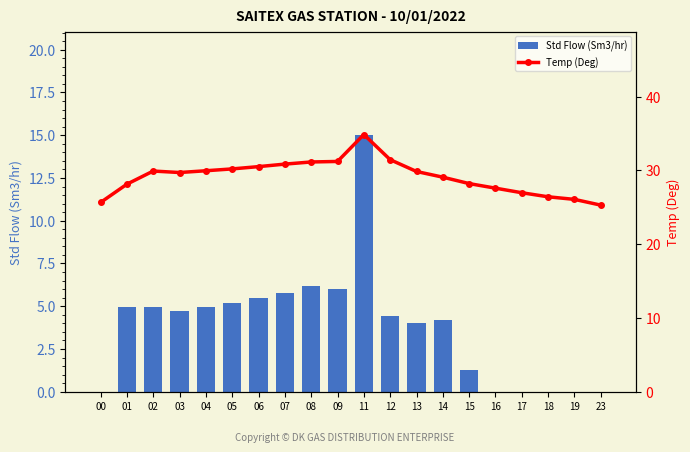

True or false: Std Flow (Sm3/hr) has a value of 4.5 at 12.

True